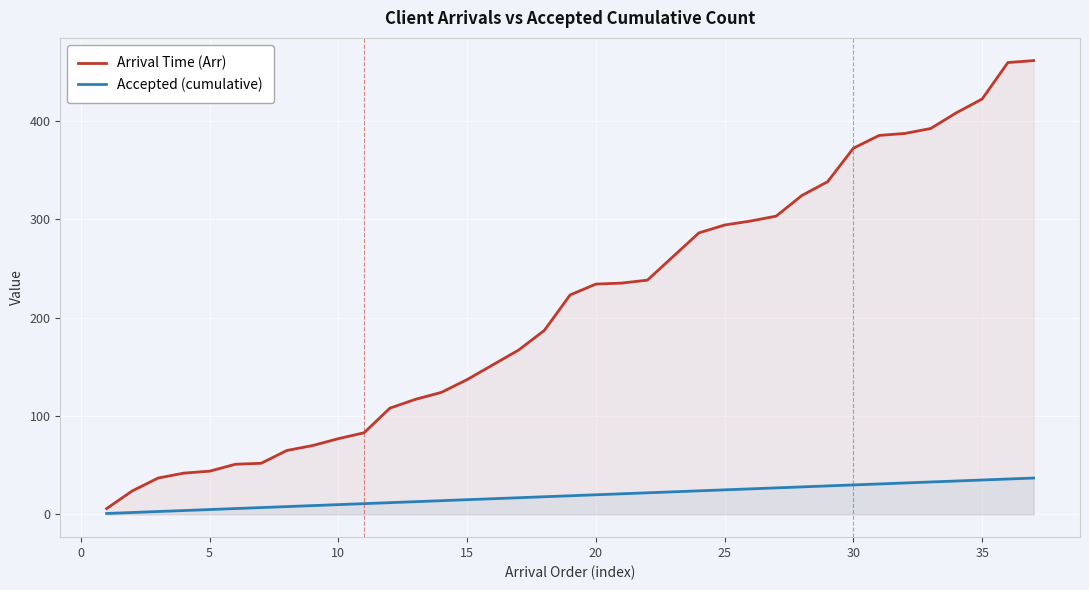

What is the spread (max minus min) of values at 10?

67